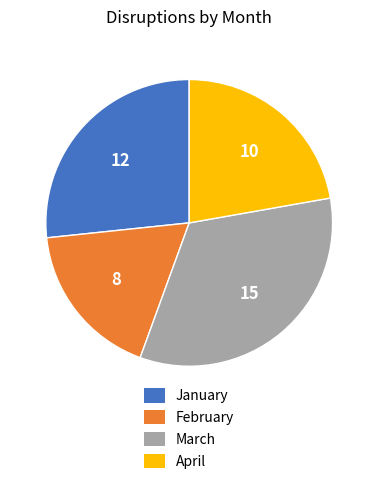

Is the sum of March and February greater than half?

Yes